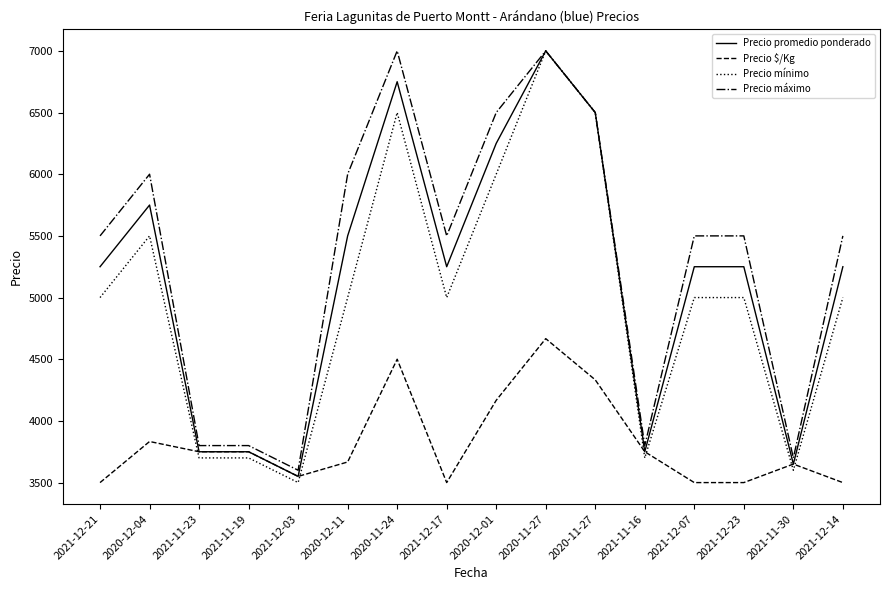

Reading left to right, transcribe all the data shown in this chart.

Precio promedio ponderado: 2021-12-21=5250	2020-12-04=5750	2021-11-23=3750	2021-11-19=3750	2021-12-03=3550	2020-12-11=5500	2020-11-24=6750	2021-12-17=5250	2020-12-01=6250	2020-11-27=7000	2020-11-27=6500	2021-11-16=3750	2021-12-07=5250	2021-12-23=5250	2021-11-30=3650	2021-12-14=5250
Precio $/Kg: 2021-12-21=3500	2020-12-04=3833	2021-11-23=3750	2021-11-19=3750	2021-12-03=3550	2020-12-11=3667	2020-11-24=4500	2021-12-17=3500	2020-12-01=4167	2020-11-27=4667	2020-11-27=4333	2021-11-16=3750	2021-12-07=3500	2021-12-23=3500	2021-11-30=3650	2021-12-14=3500
Precio mínimo: 2021-12-21=5000	2020-12-04=5500	2021-11-23=3700	2021-11-19=3700	2021-12-03=3500	2020-12-11=5000	2020-11-24=6500	2021-12-17=5000	2020-12-01=6000	2020-11-27=7000	2020-11-27=6500	2021-11-16=3700	2021-12-07=5000	2021-12-23=5000	2021-11-30=3600	2021-12-14=5000
Precio máximo: 2021-12-21=5500	2020-12-04=6000	2021-11-23=3800	2021-11-19=3800	2021-12-03=3600	2020-12-11=6000	2020-11-24=7000	2021-12-17=5500	2020-12-01=6500	2020-11-27=7000	2020-11-27=6500	2021-11-16=3800	2021-12-07=5500	2021-12-23=5500	2021-11-30=3700	2021-12-14=5500